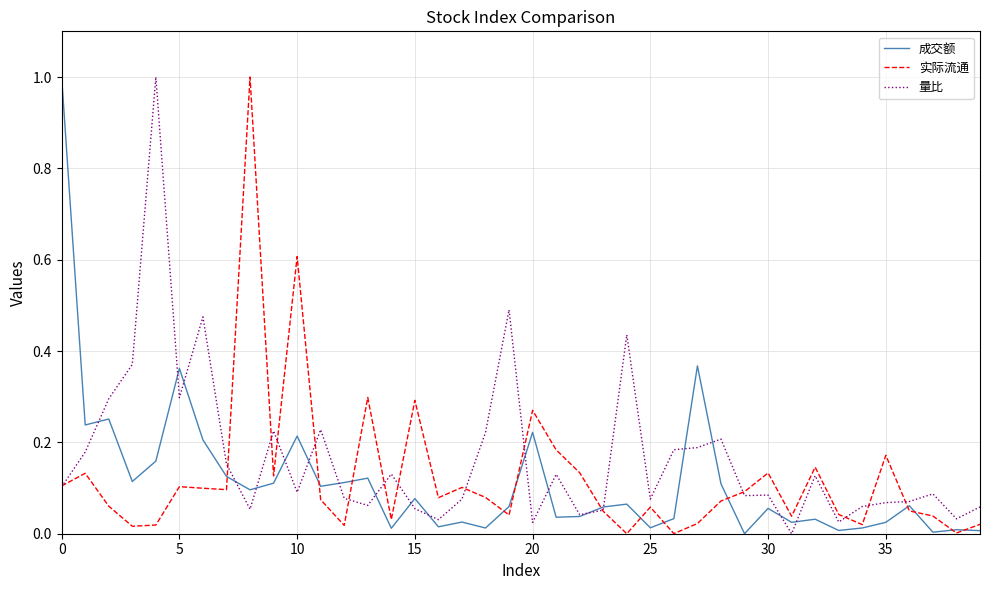

How many categories are shown in the chart?

40